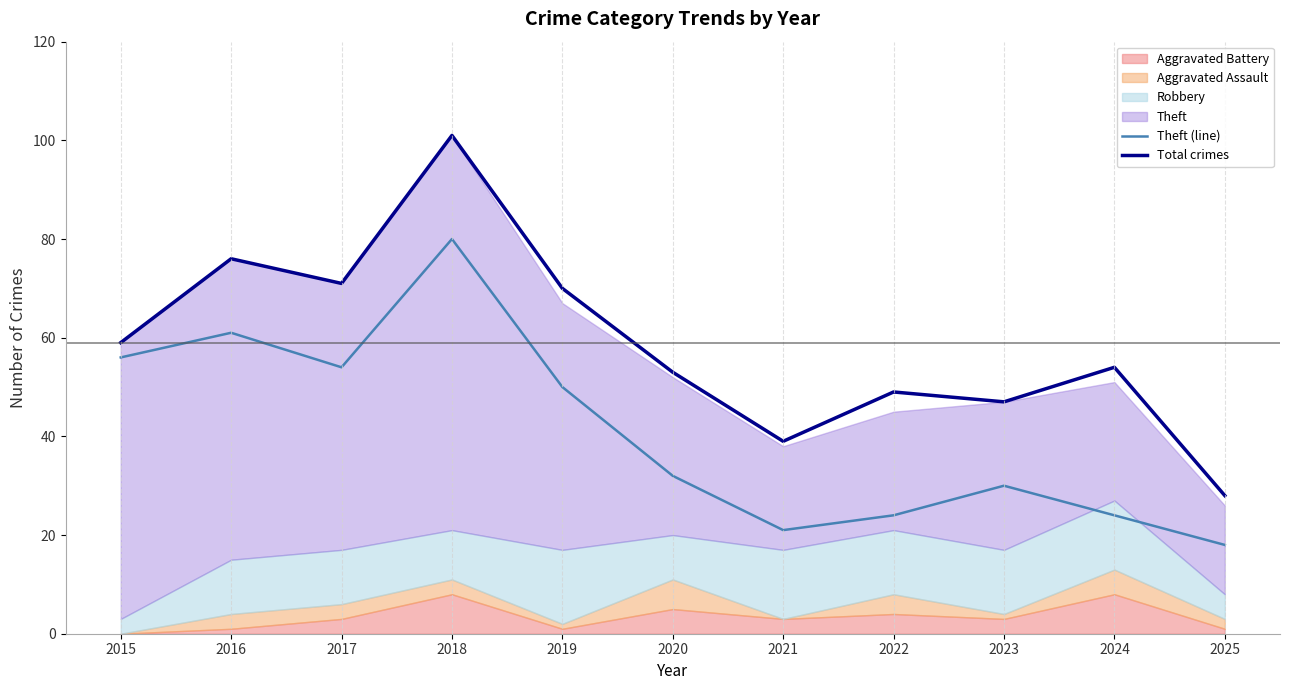

How many categories are shown in the chart?

11